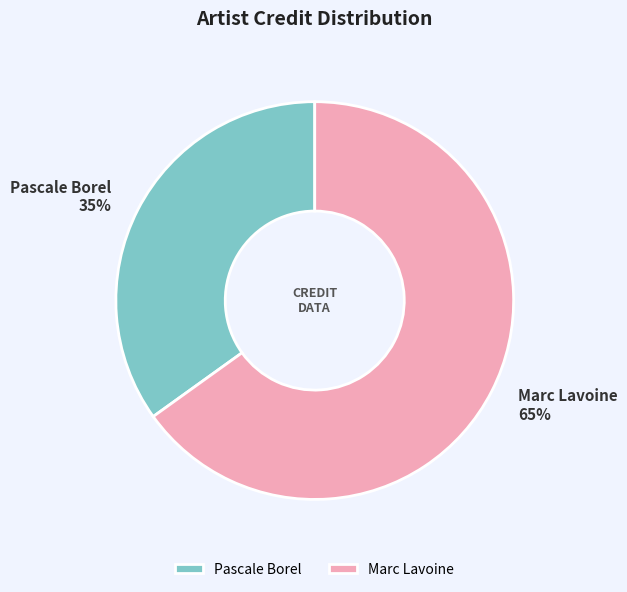

Do Marc Lavoine and Pascale Borel together represent more than half of the pie?

Yes